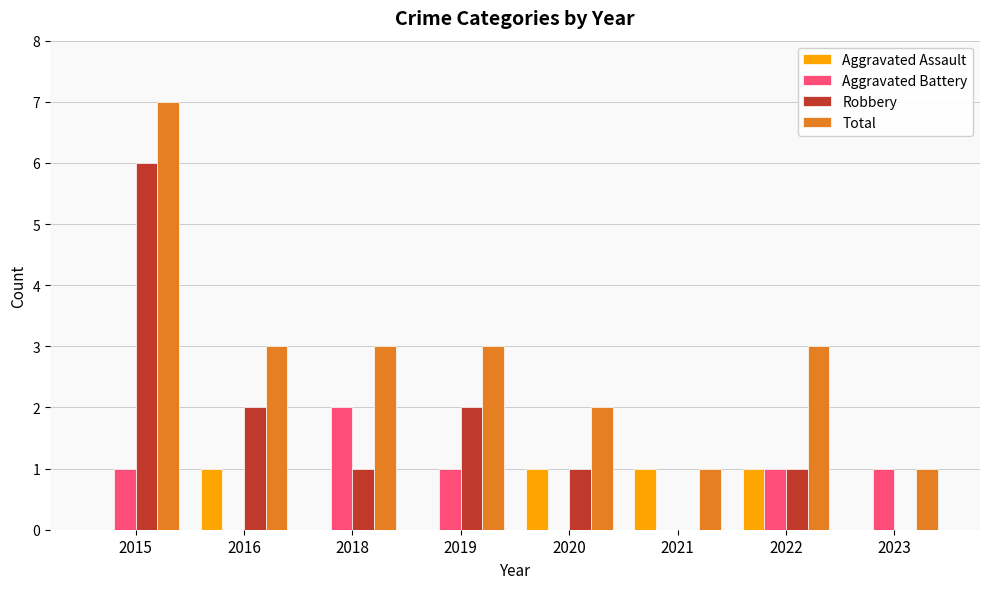

How many Aggravated Battery values are between 0 and 1?

7